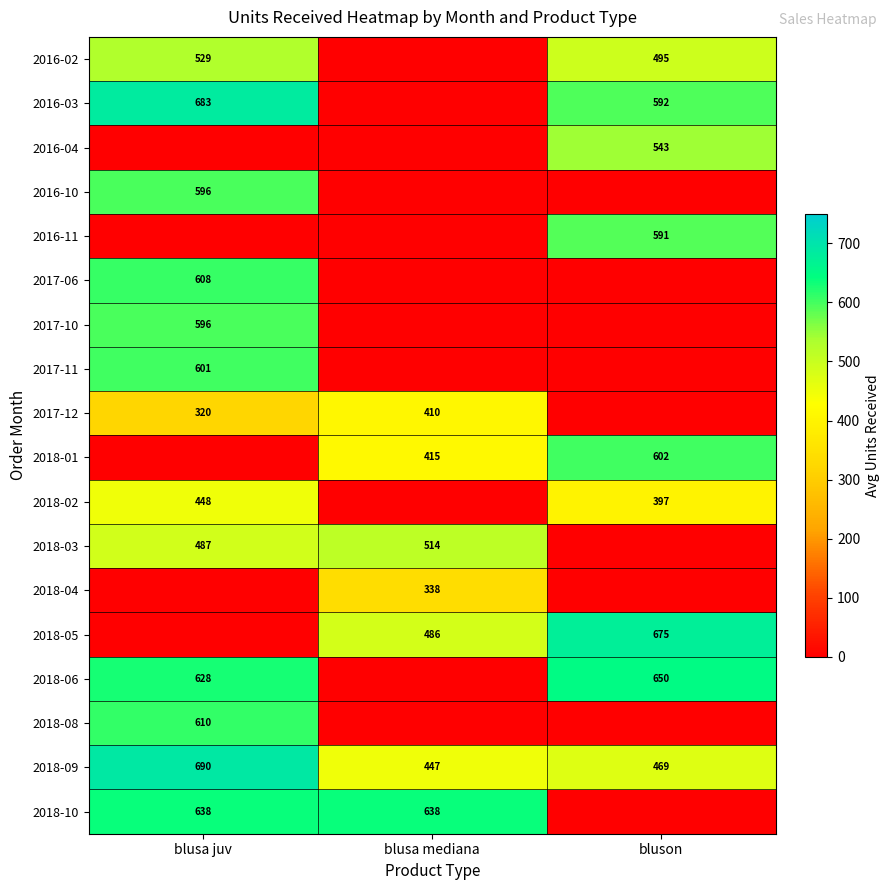

True or false: 2016-10 has a value of 596 at blusa juv.

True